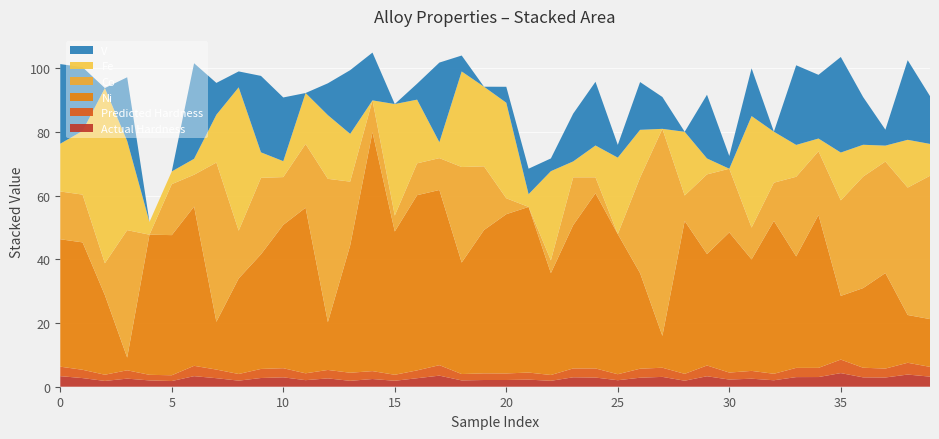

Reading right to left, list all the values displayed in this chart.

Actual_Hardness (GPa) SRJT: 39=3.2	38=3.8	37=2.9	36=2.9	35=4.3	34=3.0	33=3.0	32=2.0	31=2.5	30=2.2	29=3.3	28=1.9	27=3.1	26=2.8	25=2.0	24=2.9	23=3.0	22=1.9	21=2.2	20=2.1	19=2.1	18=2.0	17=3.5	16=2.7	15=1.9	14=2.4	13=1.9	12=2.6	11=2.1	10=3.0	9=2.7	8=1.9	7=2.7	6=3.3	5=1.8	4=2.0	3=2.5	2=1.8	1=2.7	0=3.3
Predicted_Hardness (GPa) SRJT: 39=3.1	38=3.7	37=2.8	36=3.0	35=4.2	34=2.9	33=2.9	32=2.0	31=2.4	30=2.2	29=3.4	28=2.2	27=2.9	26=2.8	25=1.9	24=2.9	23=2.8	22=1.8	21=2.2	20=2.1	19=2.1	18=2.0	17=3.3	16=2.5	15=1.9	14=2.5	13=2.5	12=2.6	11=2.2	10=2.9	9=2.8	8=2.1	7=2.7	6=3.2	5=1.8	4=1.8	3=2.6	2=1.9	1=2.6	0=3.0
Ni: 39=15.0	38=15.0	37=30.0	36=25.0	35=20.0	34=48.0	33=35.0	32=48.0	31=35.0	30=44.0	29=35.0	28=48.0	27=10.0	26=30.0	25=44.0	24=55.0	23=45.0	22=32.0	21=52.0	20=50.0	19=45.0	18=35.0	17=55.0	16=55.0	15=45.0	14=75.0	13=40.0	12=15.0	11=52.0	10=45.0	9=36.0	8=30.0	7=15.0	6=50.0	5=44.0	4=44.0	3=4.0	2=25.0	1=40.0	0=40.0
Co: 39=45.0	38=40.0	37=35.0	36=35.0	35=30.0	34=20.0	33=25.0	32=12.0	31=10.0	30=20.0	29=25.0	28=8.0	27=65.0	26=30.0	25=0.0	24=5.0	23=15.0	22=4.0	21=0.0	20=5.0	19=20.0	18=30.0	17=10.0	16=10.0	15=5.0	14=10.0	13=20.0	12=45.0	11=20.0	10=15.0	9=24.0	8=15.0	7=50.0	6=10.0	5=16.0	4=0.0	3=40.0	2=10.0	1=15.0	0=15.0
Fe: 39=10.0	38=15.0	37=5.0	36=10.0	35=15.0	34=4.0	33=10.0	32=16.0	31=35.0	30=0.0	29=5.0	28=20.0	27=0.0	26=15.0	25=24.0	24=10.0	23=5.0	22=28.0	21=4.0	20=30.0	19=25.0	18=30.0	17=5.0	16=20.0	15=35.0	14=0.0	13=15.0	12=20.0	11=16.0	10=5.0	9=8.0	8=45.0	7=15.0	6=5.0	5=4.0	4=4.0	3=28.0	2=55.0	1=20.0	0=15.0
V: 39=15.0	38=25.0	37=5.0	36=15.0	35=30.0	34=20.0	33=25.0	32=0.0	31=15.0	30=4.0	29=20.0	28=0.0	27=10.0	26=15.0	25=4.0	24=20.0	23=15.0	22=4.0	21=8.0	20=5.0	19=0.0	18=5.0	17=25.0	16=5.0	15=0.0	14=15.0	13=20.0	12=10.0	11=0.0	10=20.0	9=24.0	8=5.0	7=10.0	6=30.0	5=0.0	4=0.0	3=20.0	2=0.0	1=20.0	0=25.0